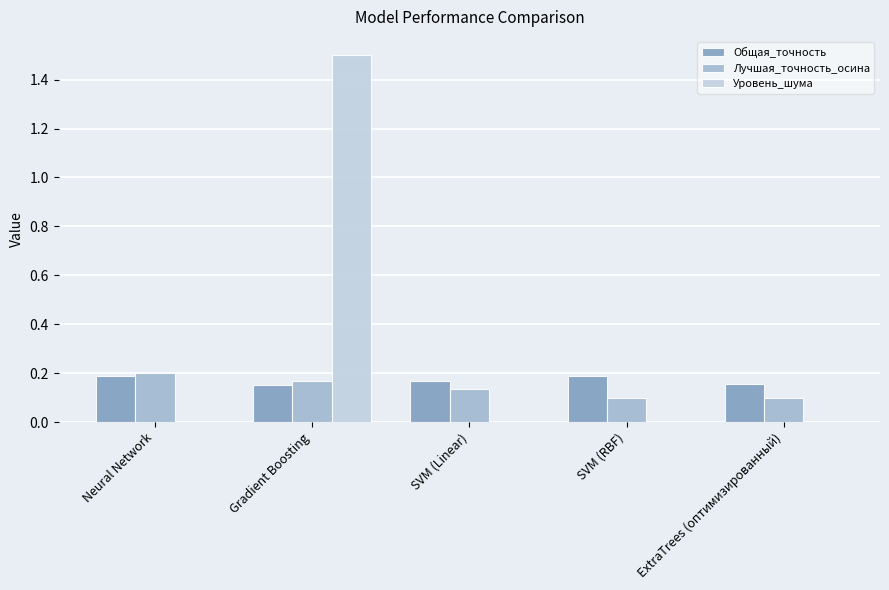

At which label does Уровень_шума reach its peak?

Gradient Boosting